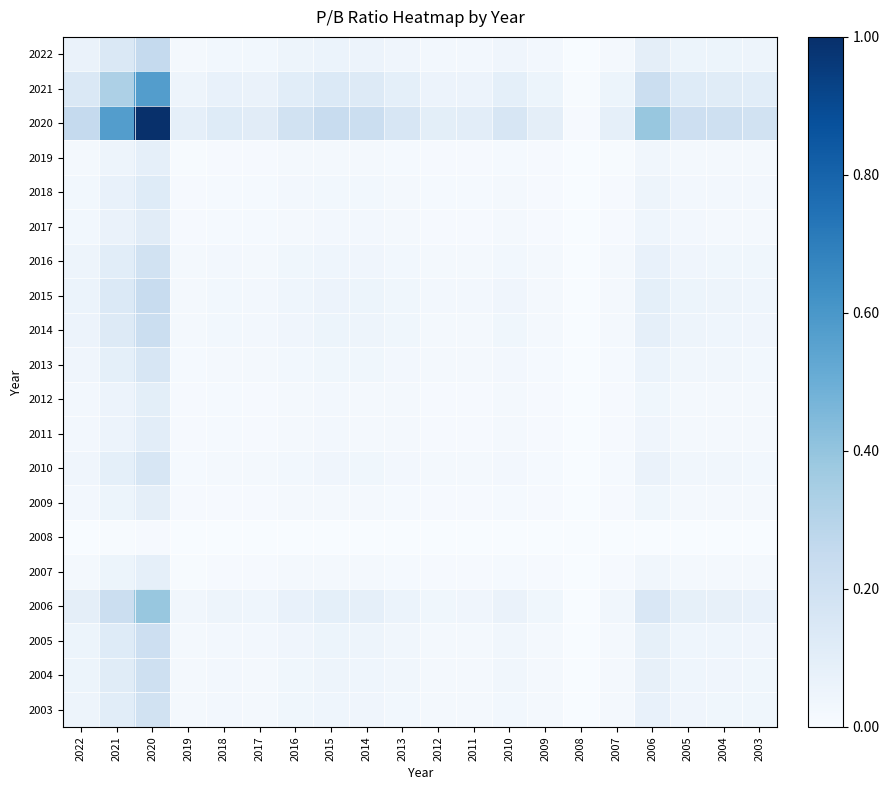

Which series has the largest range (max minus min)?

2020